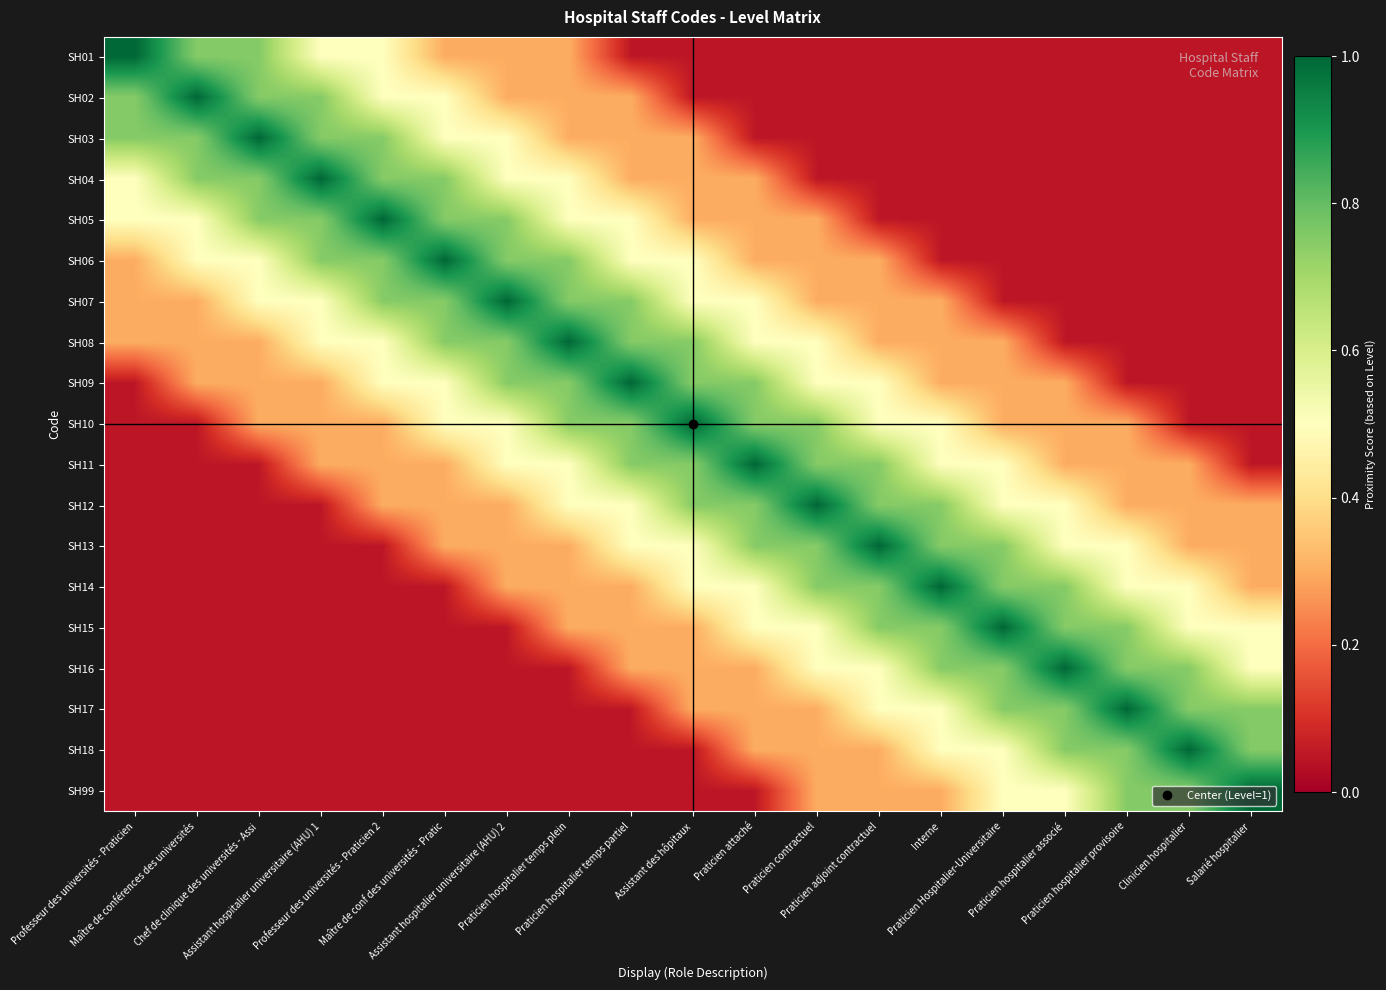

List the series in order of their peak value, lowest first.

SH01, SH02, SH03, SH04, SH05, SH06, SH07, SH08, SH09, SH10, SH11, SH12, SH13, SH14, SH15, SH16, SH17, SH18, SH99